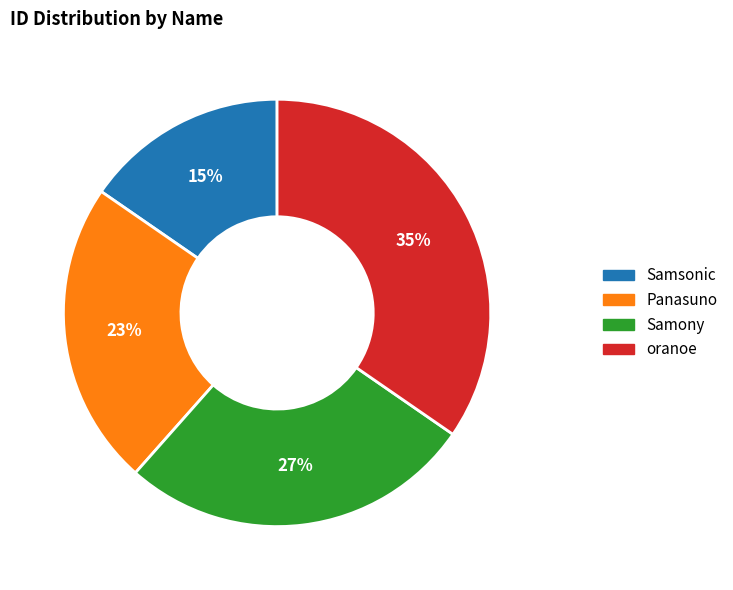

The Samony slice represents 18% of the pie. True or false?

False